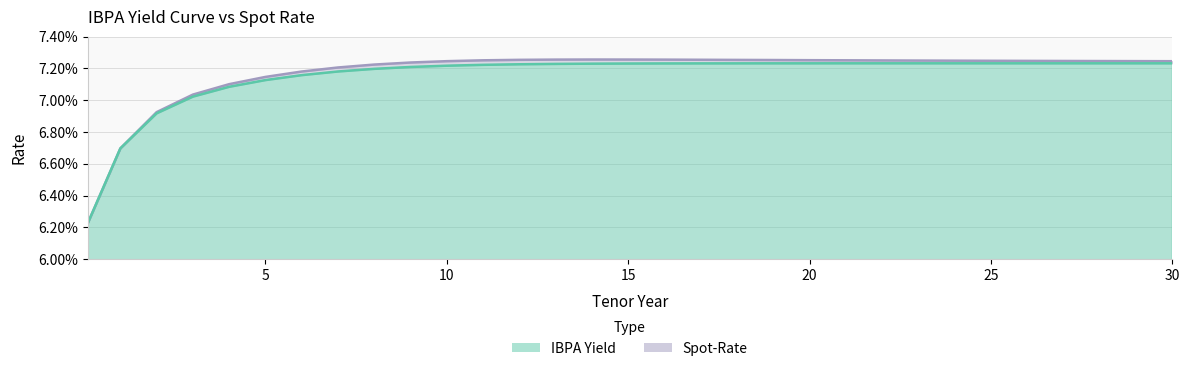

What value does the IBPA Yield series have at 23?

0.1